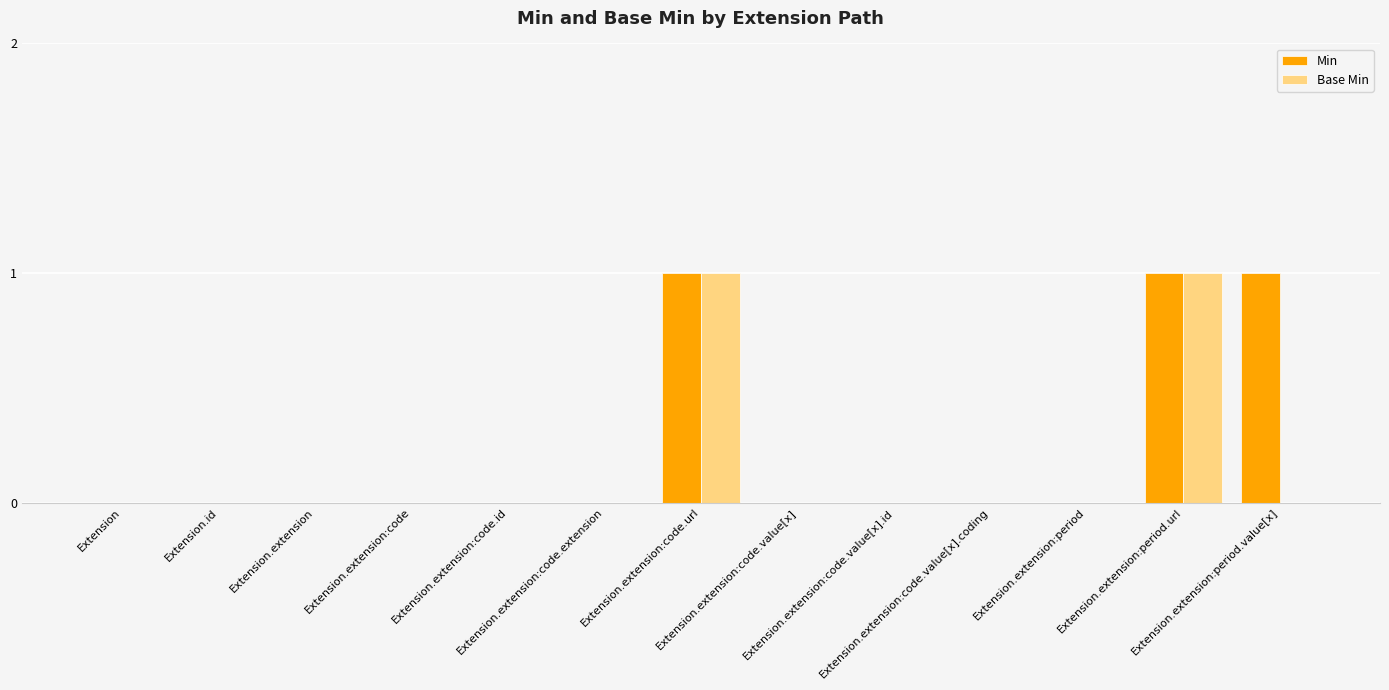

What is the sum of all Min values?

3